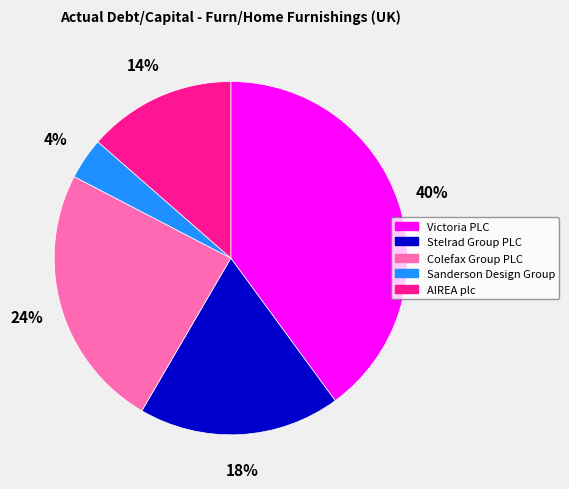

Is it true that Victoria PLC is 25% of the pie?

False